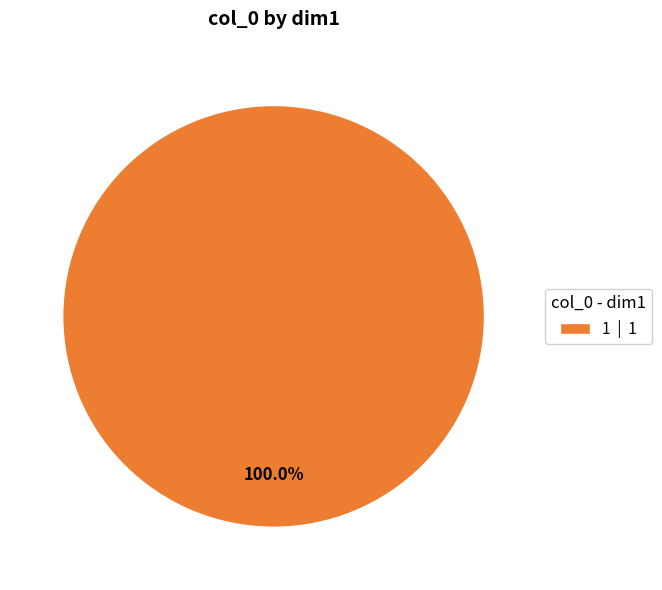

Rank the categories by value from highest to lowest.

1 | 1